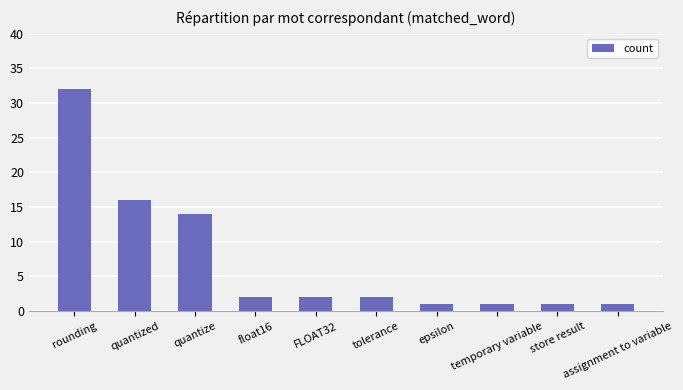

What is the label of the 5th bar from the left?

FLOAT32